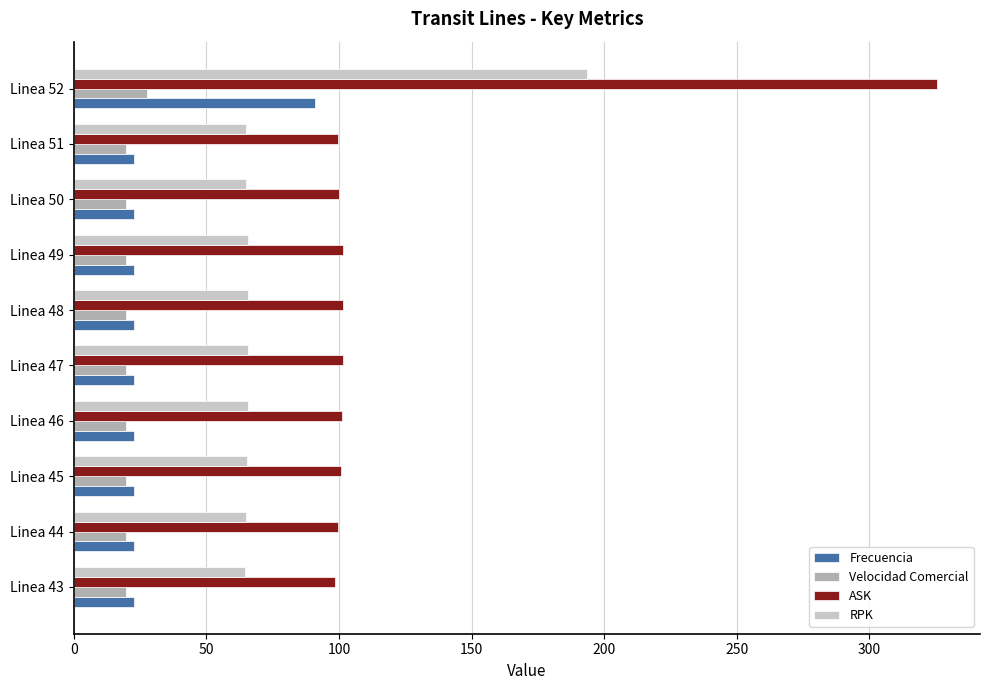

At how many categories does at least one series exceed 47?

10